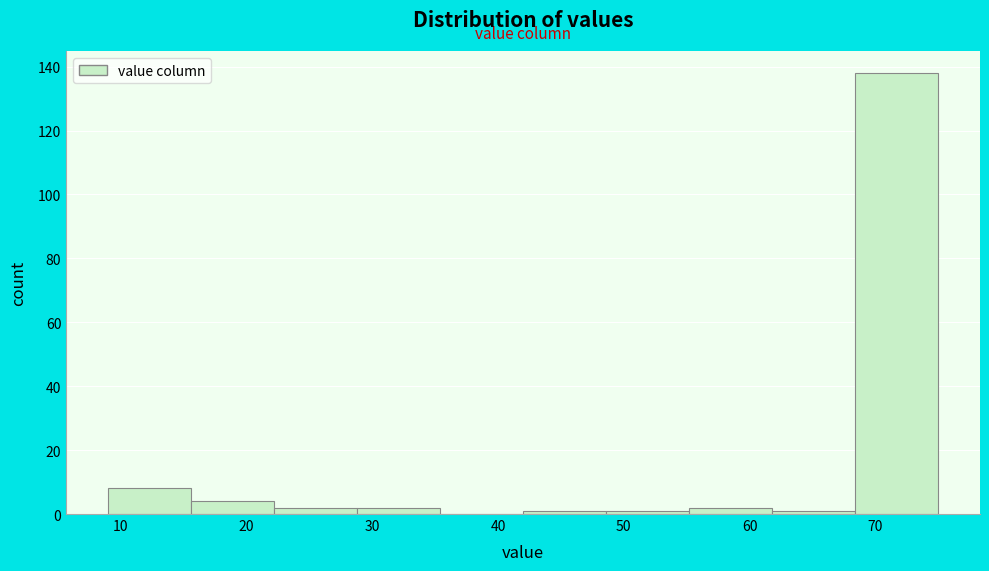

Reading left to right, transcribe this chart: for each bar, give the range it covers on the x-axis and its height. Neither the bar edges nor the heights are printed on the chart, so give them approximately, as read against the axes.

9.0 to 15.6: 8
15.6 to 22.2: 4
22.2 to 28.8: 2
28.8 to 35.4: 2
35.4 to 42.0: 0
42.0 to 48.6: under 2
48.6 to 55.2: under 2
55.2 to 61.8: 2
61.8 to 68.4: under 2
68.4 to 75.0: 138